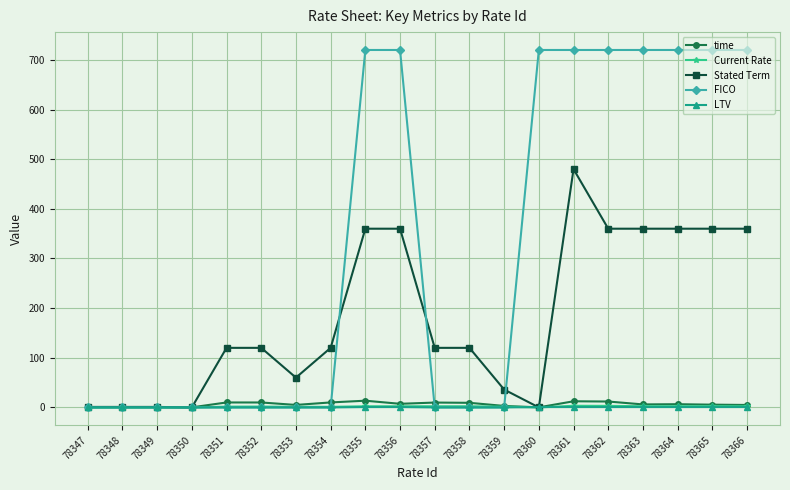

The value of Stated Term at 78351 is 211.3. True or false?

False